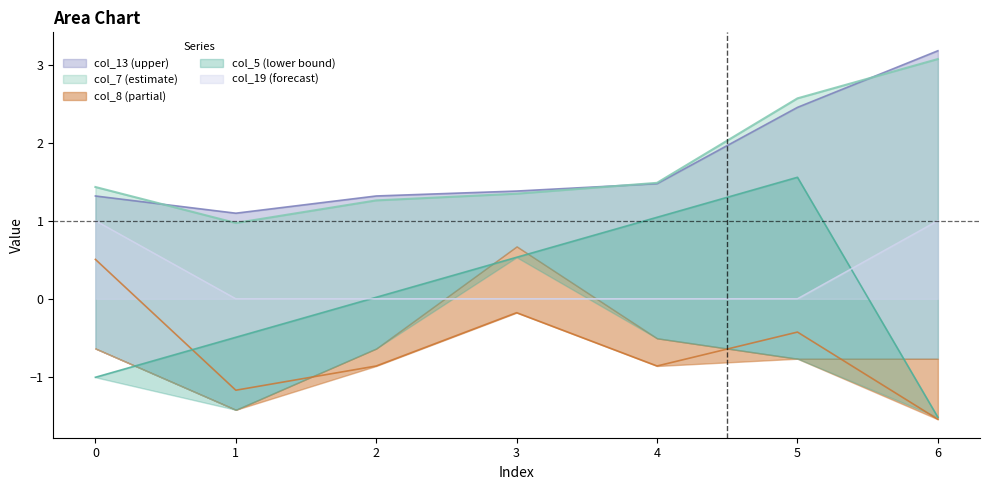

What are all the series names shown in the legend?

col_5, col_7, col_8, col_13, col_19